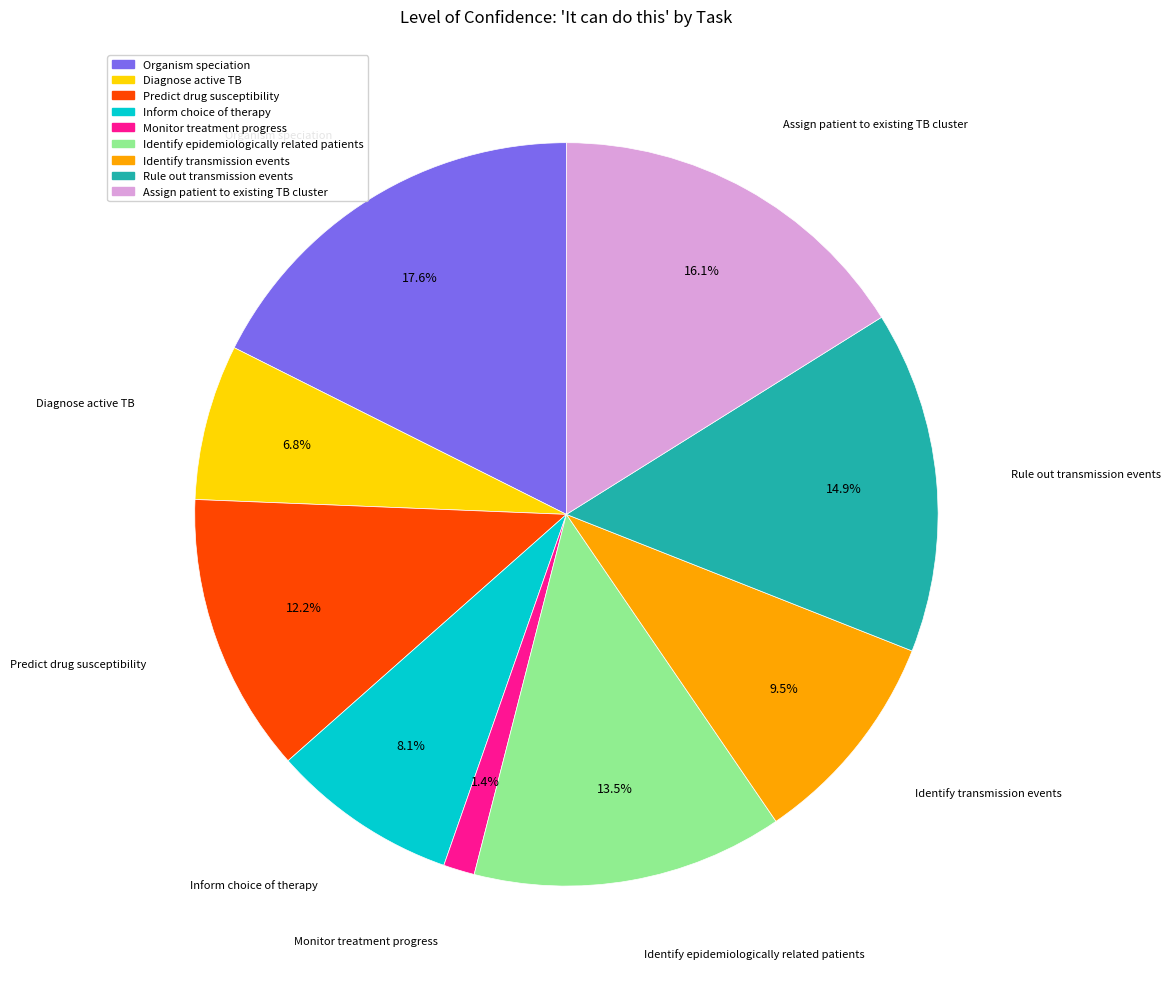

Is there any slice that represents more than half of the pie?

No